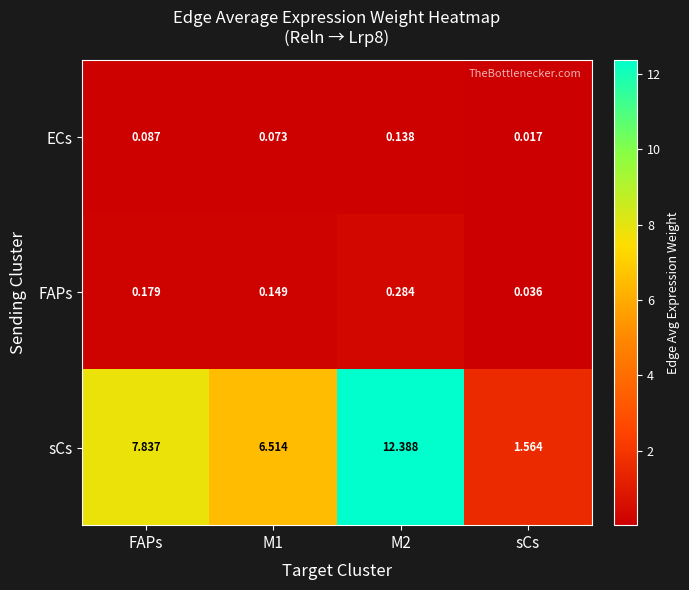

Which series changed the most between FAPs and sCs?

sCs